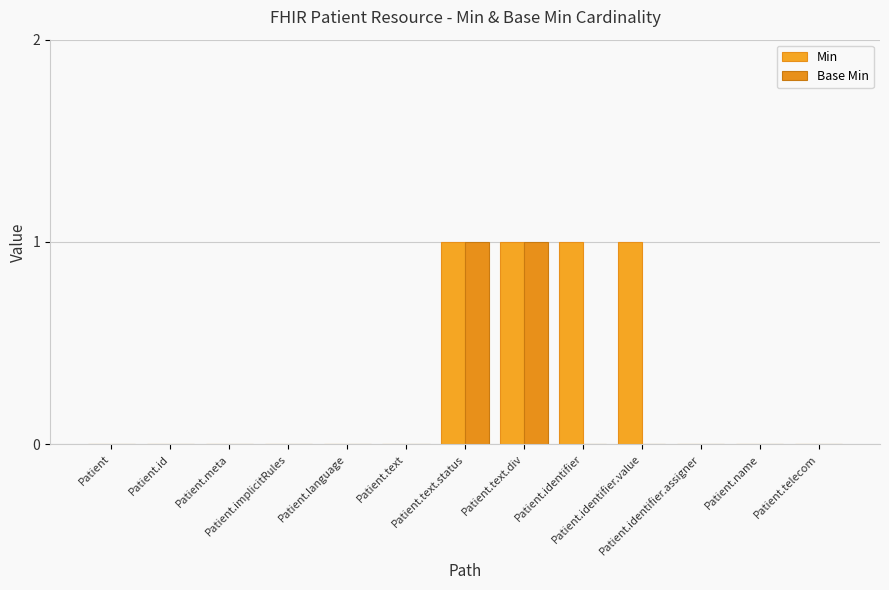

How many groups of bars are there?

13